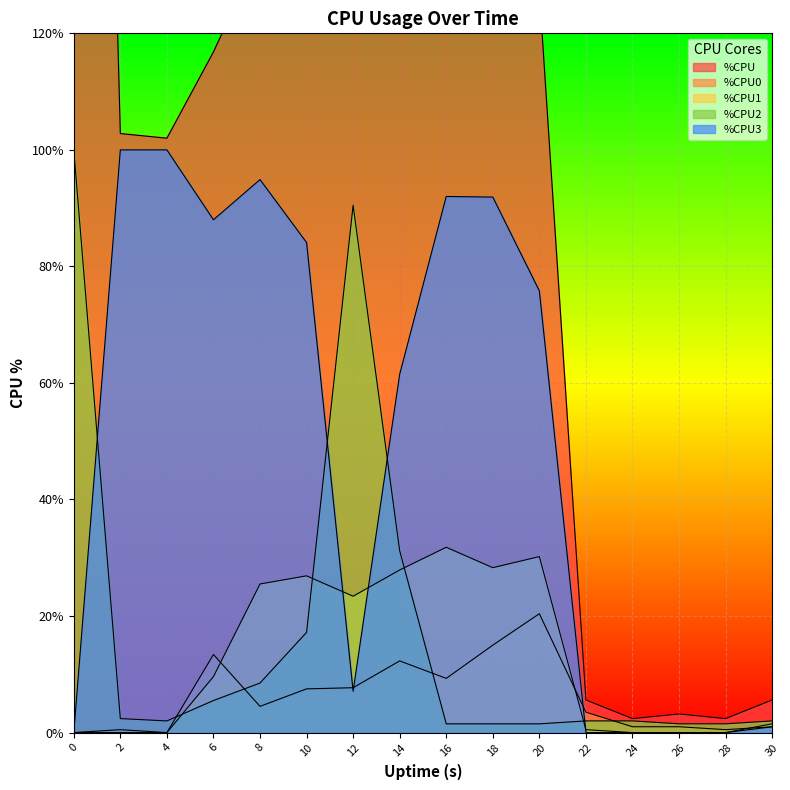

True or false: %CPU and %CPU2 intersect in this chart.

False